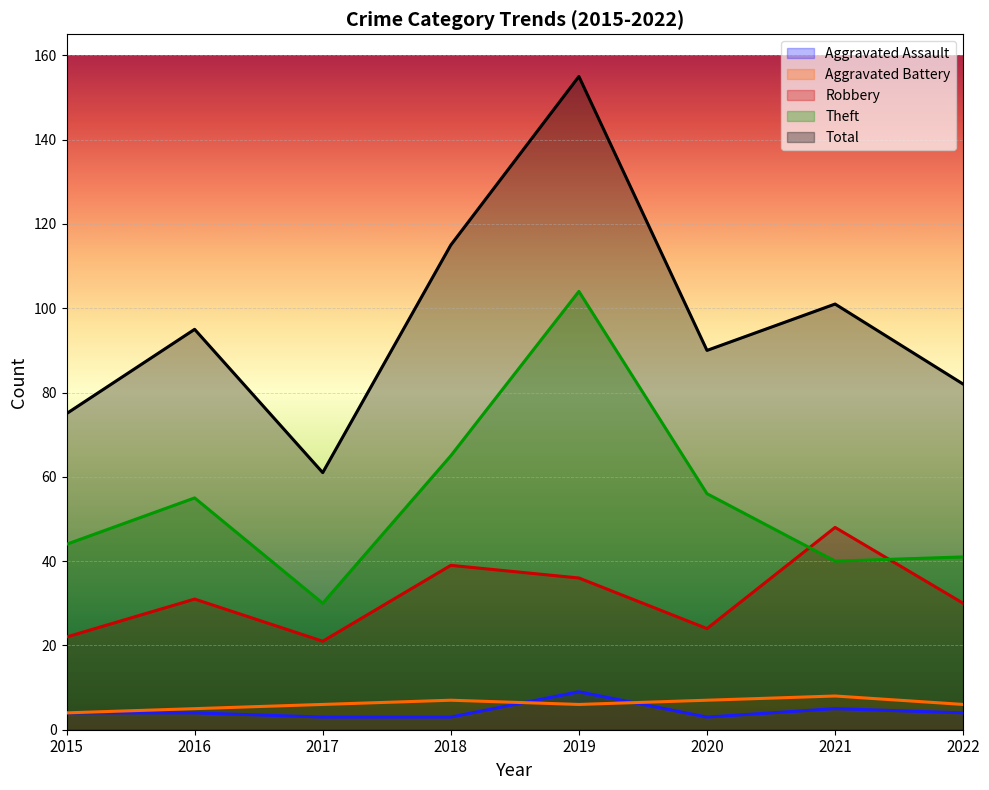

How many interior local peaks does the Theft series have?

2